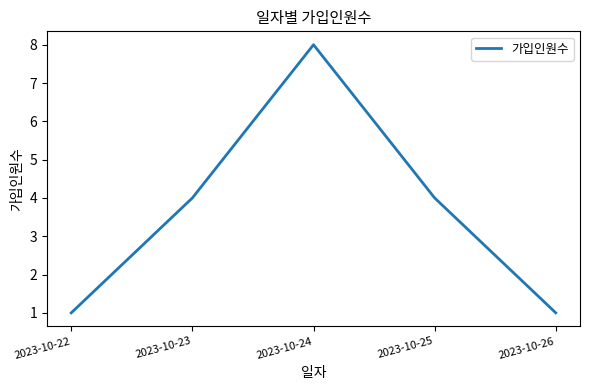

How many values are below 4?

2